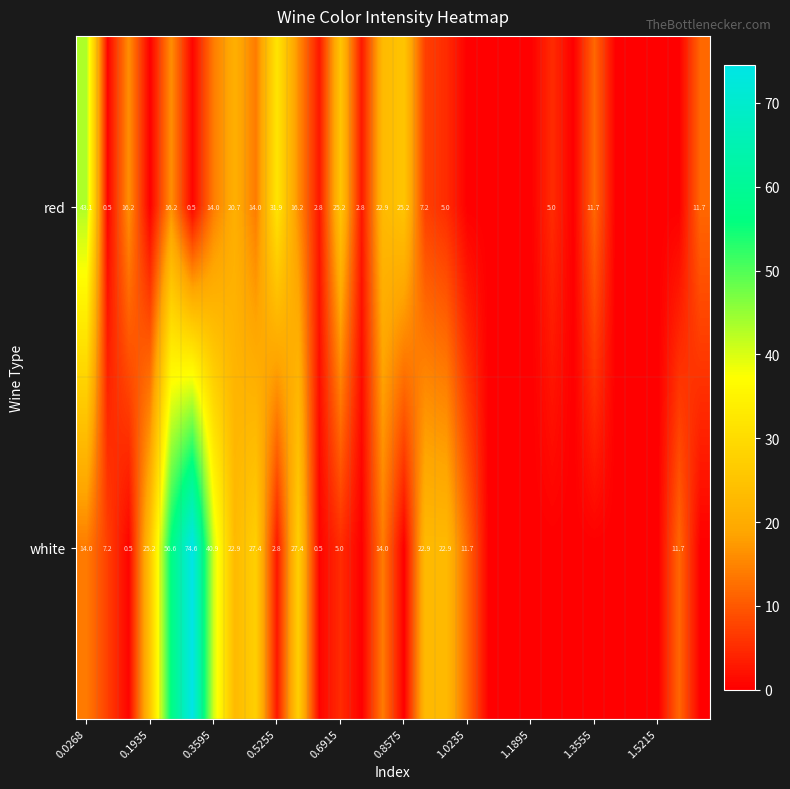

What is the sum of the red values at 1.3555 and 0.3595?

25.7